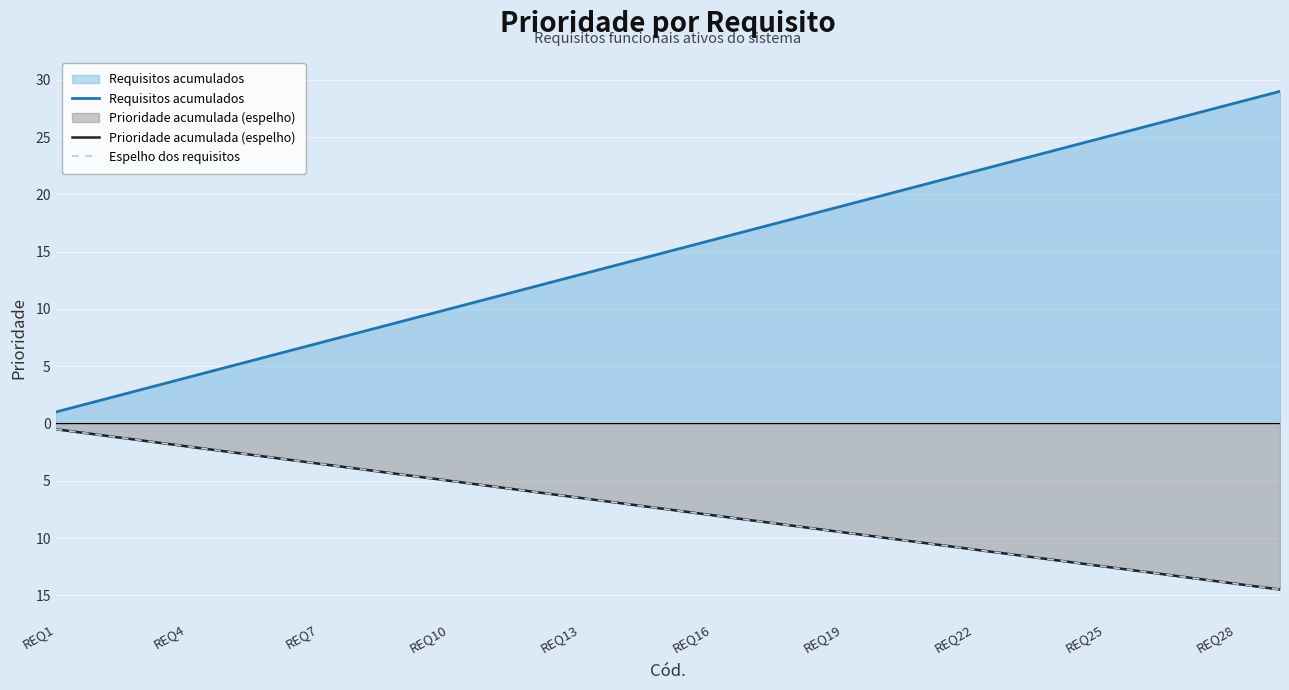

What is the average value of the Requisitos acumulados series?

15.0